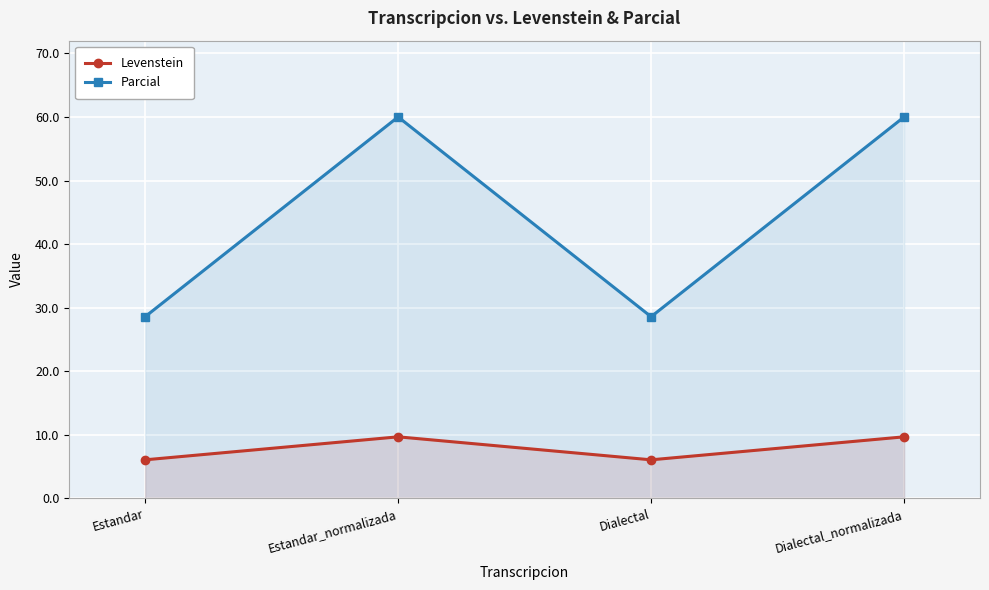

Where does the Levenstein series first go above 9?

Estandar_normalizada